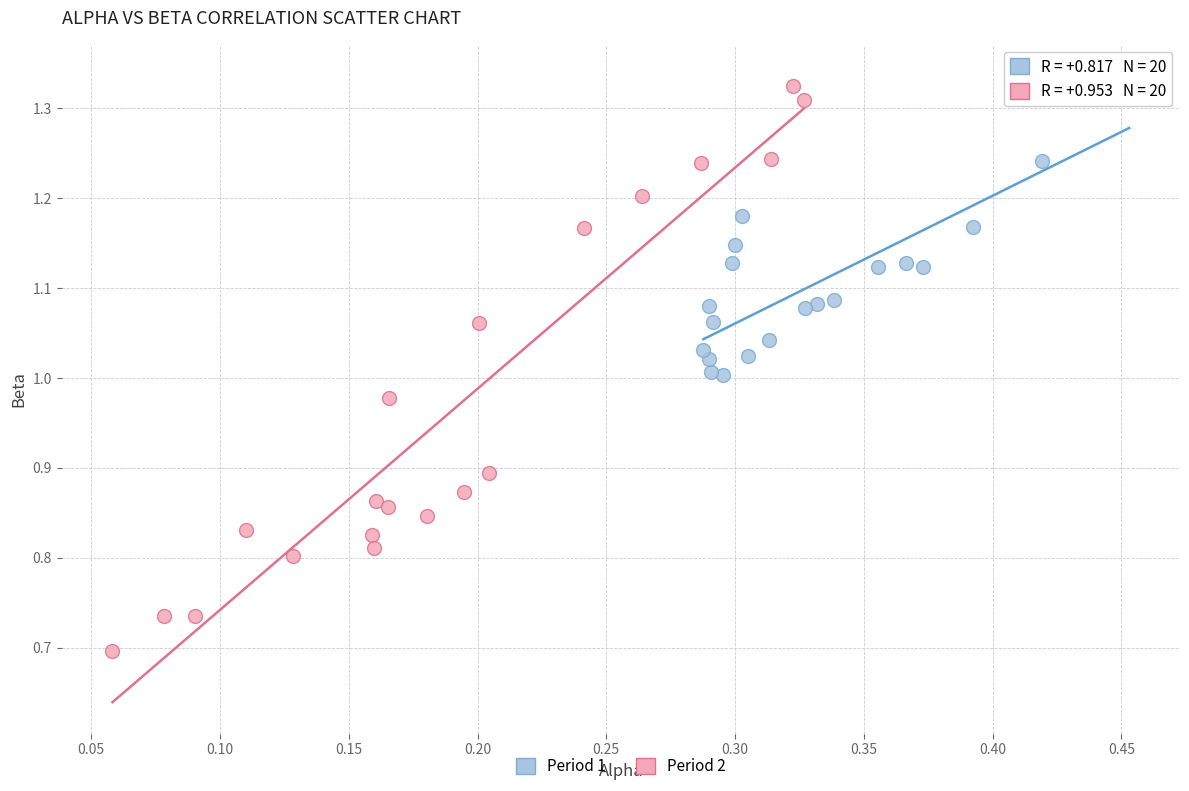

Which series reaches the minimum Y coordinate?

Period 2